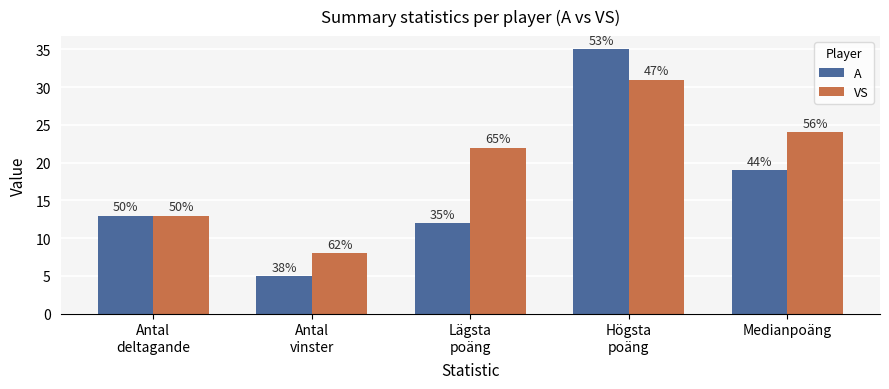

How many bars are there in each group?

2